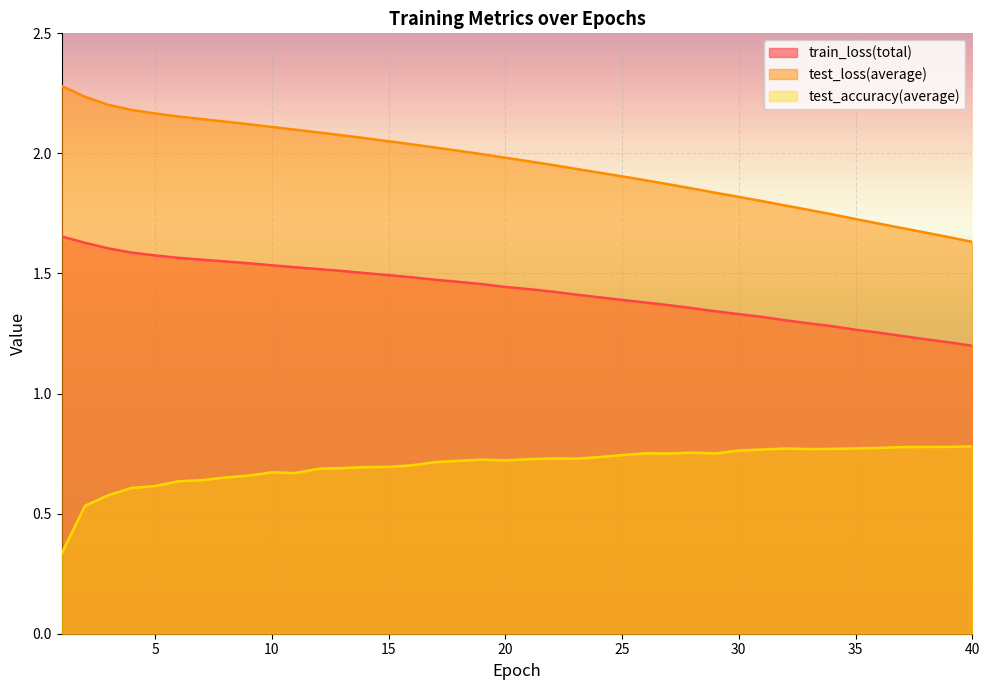

Read the test_accuracy(average) value at 10.

0.7